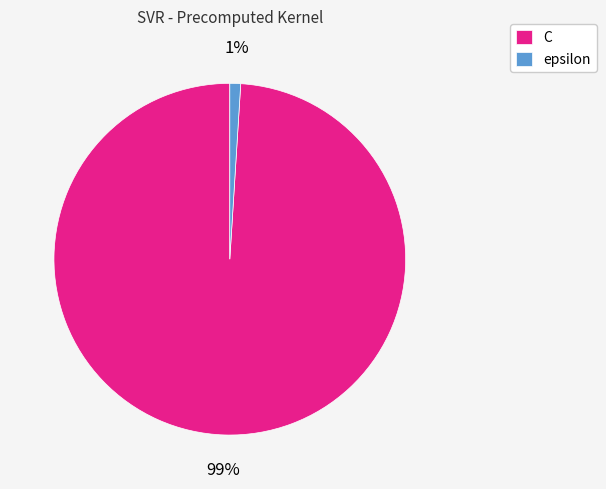

What is the smallest slice in the pie chart?

epsilon